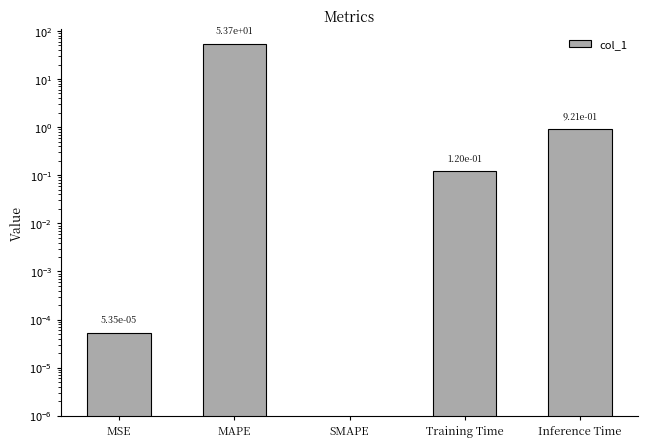

Reading left to right, extract all data points from this chart.

MSE=0.0	MAPE=53.7	SMAPE=0.0	Training Time=0.1	Inference Time=0.9